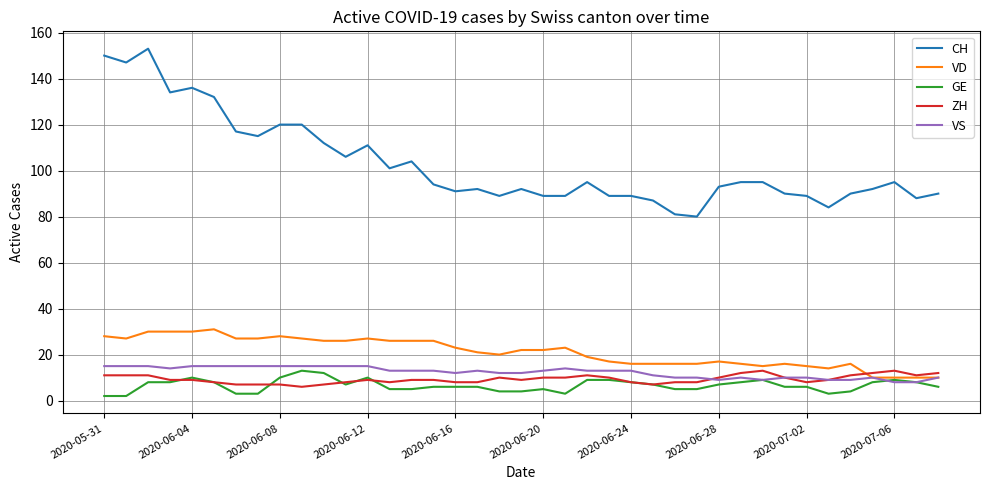

What is the maximum value for VS?

15